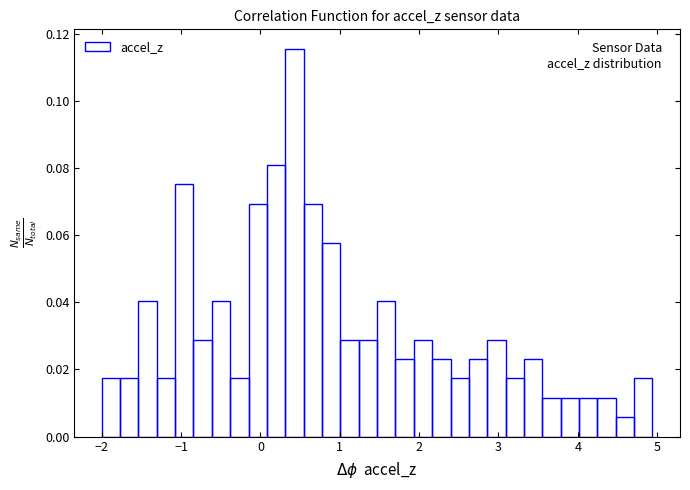

Around what value on the x-axis is the tallest bar? Give the approximate position of its centre, as read against the axis.

0.4